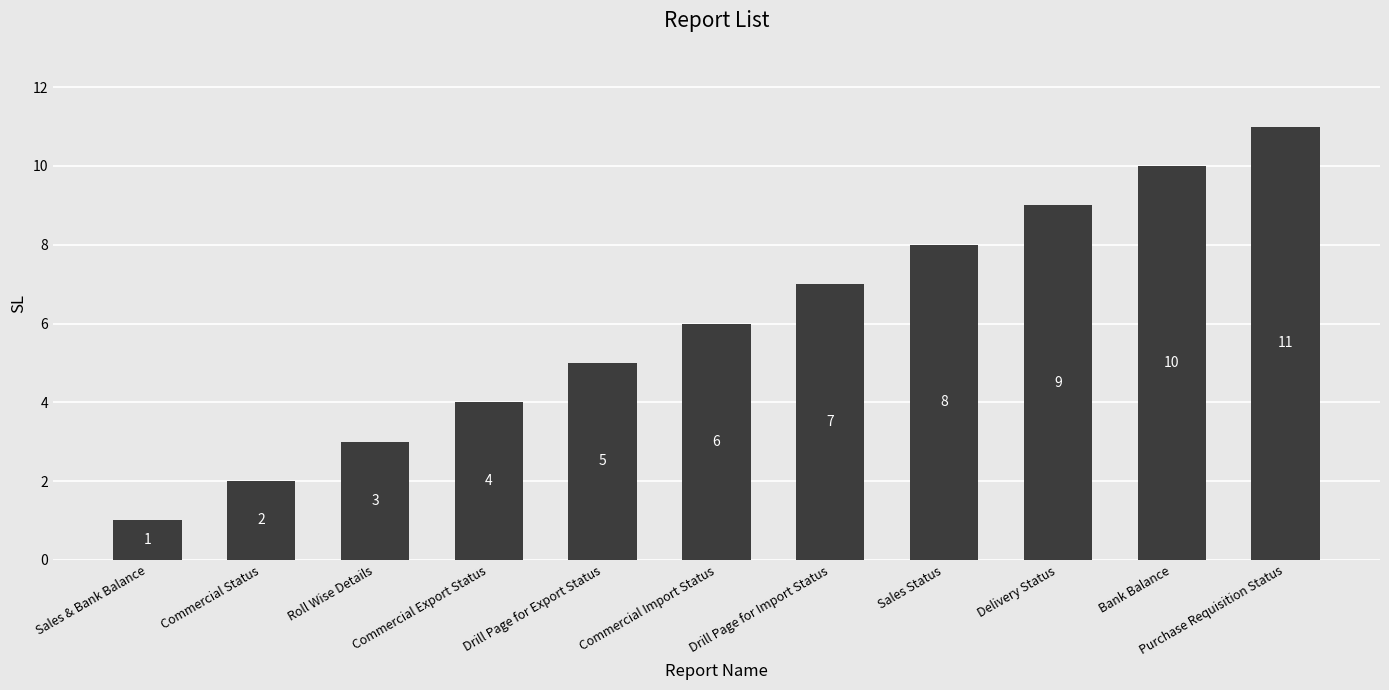

Reading left to right, extract all data points from this chart.

Sales & Bank Balance=1	Commercial Status=2	Roll Wise Details=3	Commercial Export Status=4	Drill Page for Export Status=5	Commercial Import Status=6	Drill Page for Import Status=7	Sales Status=8	Delivery Status=9	Bank Balance=10	Purchase Requisition Status=11